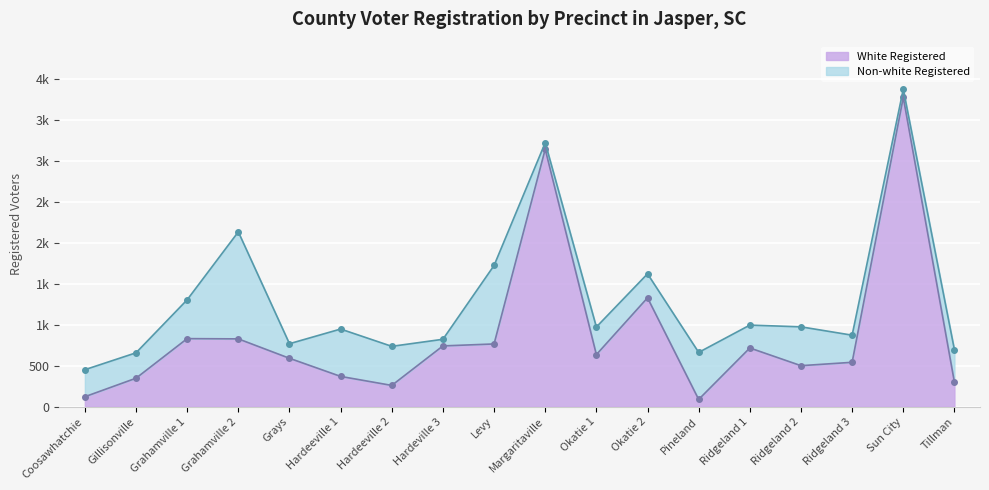

Which has a higher value, Pineland or Ridgeland 2?

Ridgeland 2